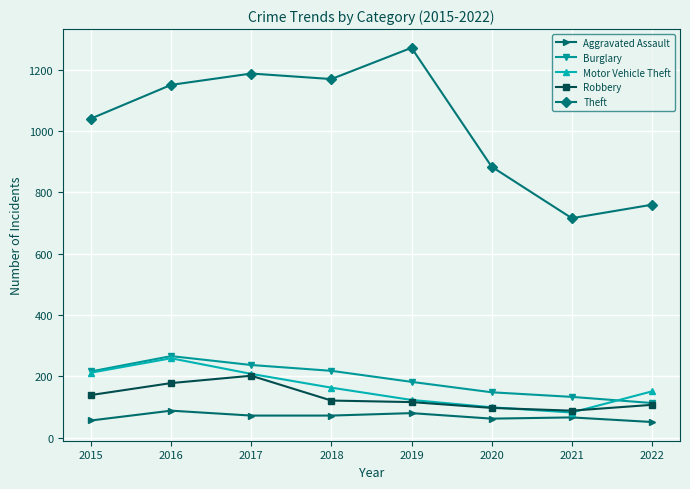

Which series has the largest total across all categories?

Theft